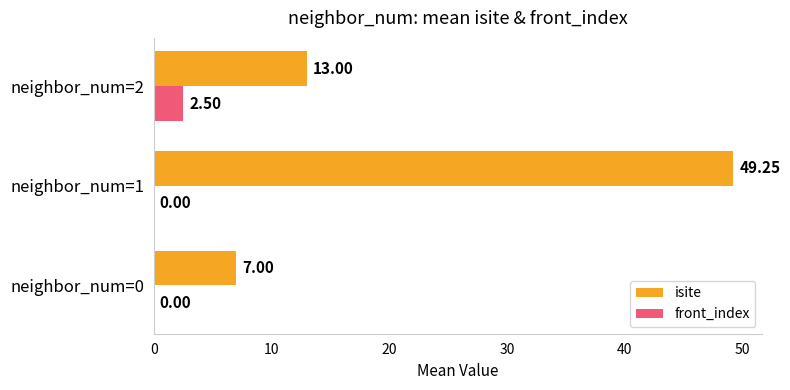

What is the highest value of the front_index series?

2.5